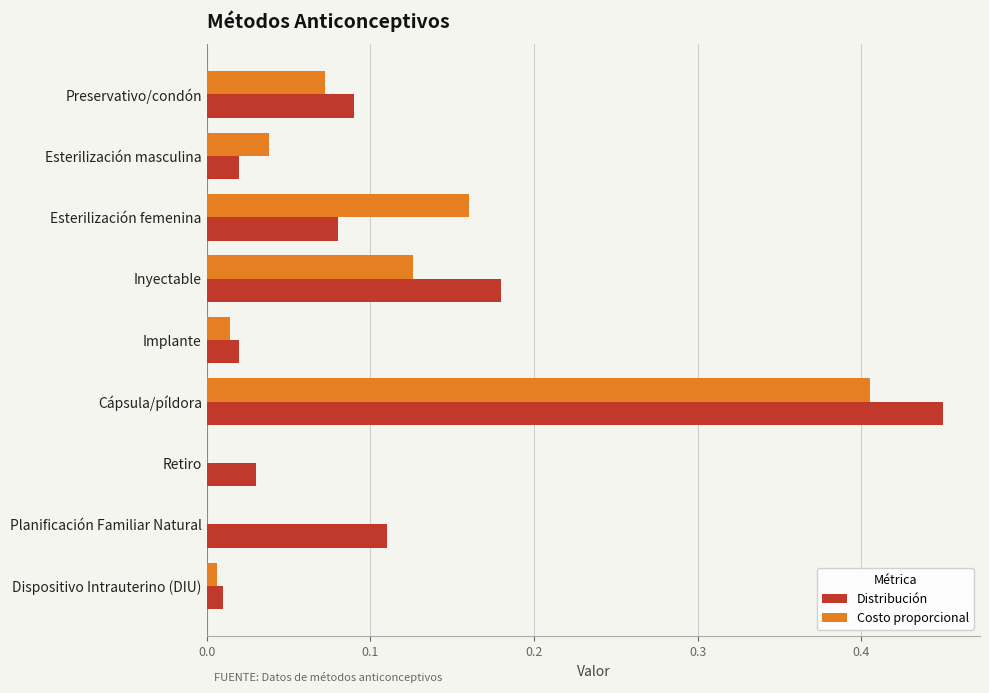

Which category has the highest value across all series?

Cápsula/píldora